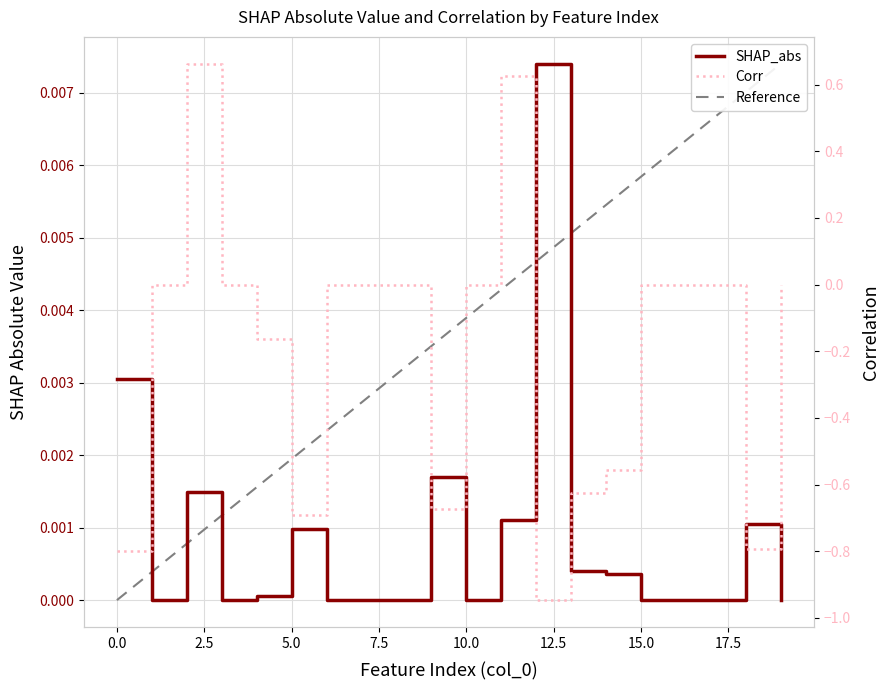

Which label corresponds to the smallest value in the chart?

12